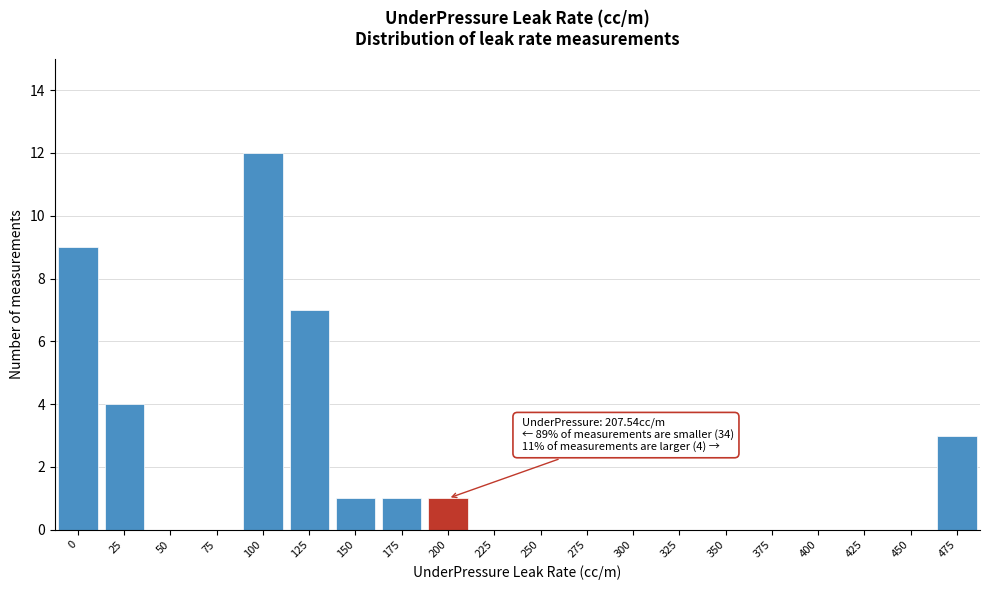

Reading right to left, list all the values displayed in this chart.

475=3	450=0	425=0	400=0	375=0	350=0	325=0	300=0	275=0	250=0	225=0	200=1	175=1	150=1	125=7	100=12	75=0	50=0	25=4	0=9